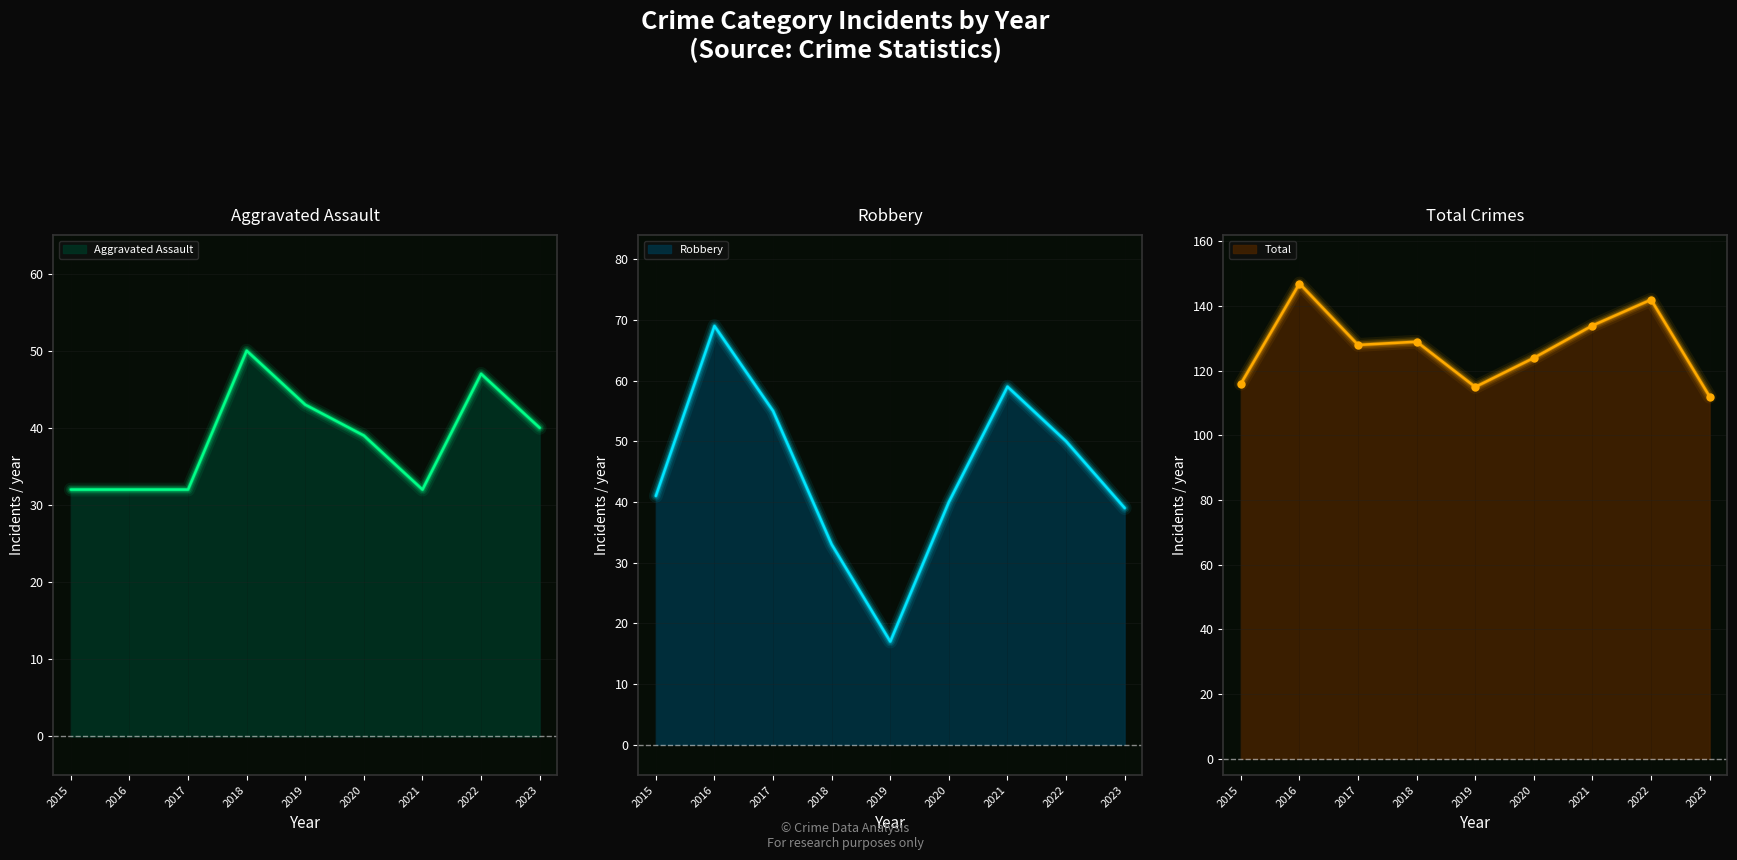

Reading left to right, transcribe all the data shown in this chart.

Aggravated Assault: 32	32	32	50	43	39	32	47	40
Robbery: 41	69	55	33	17	40	59	50	39
Total: 116	147	128	129	115	124	134	142	112